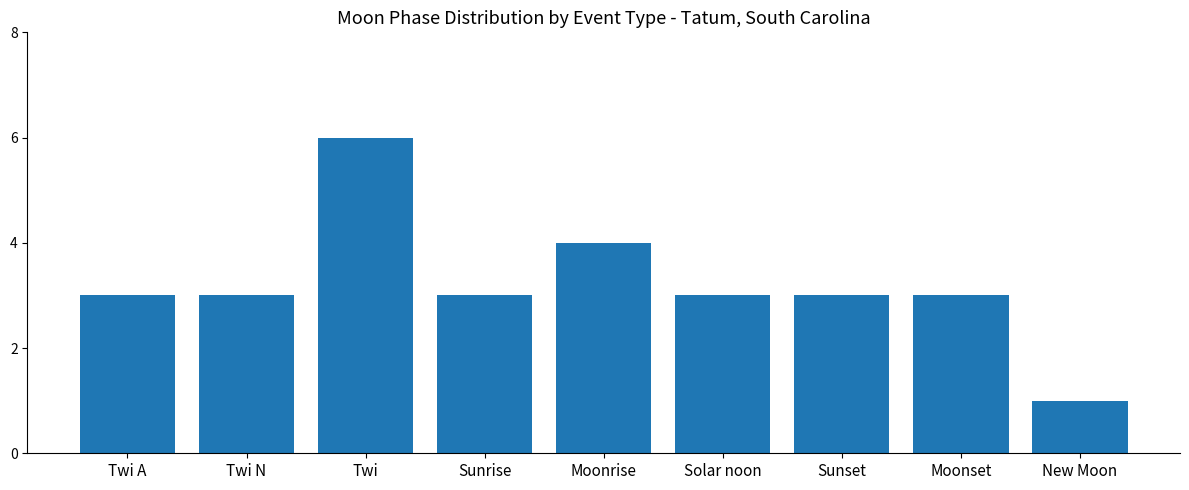

Which label corresponds to the smallest value in the chart?

New Moon